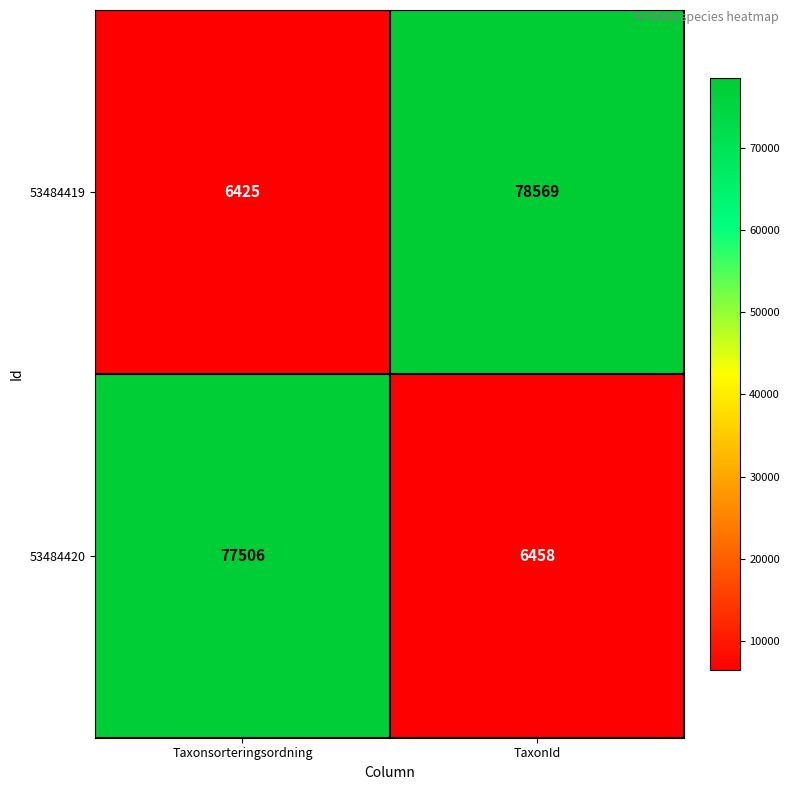

Rank the categories by 53484420 value from highest to lowest.

Taxonsorteringsordning, TaxonId